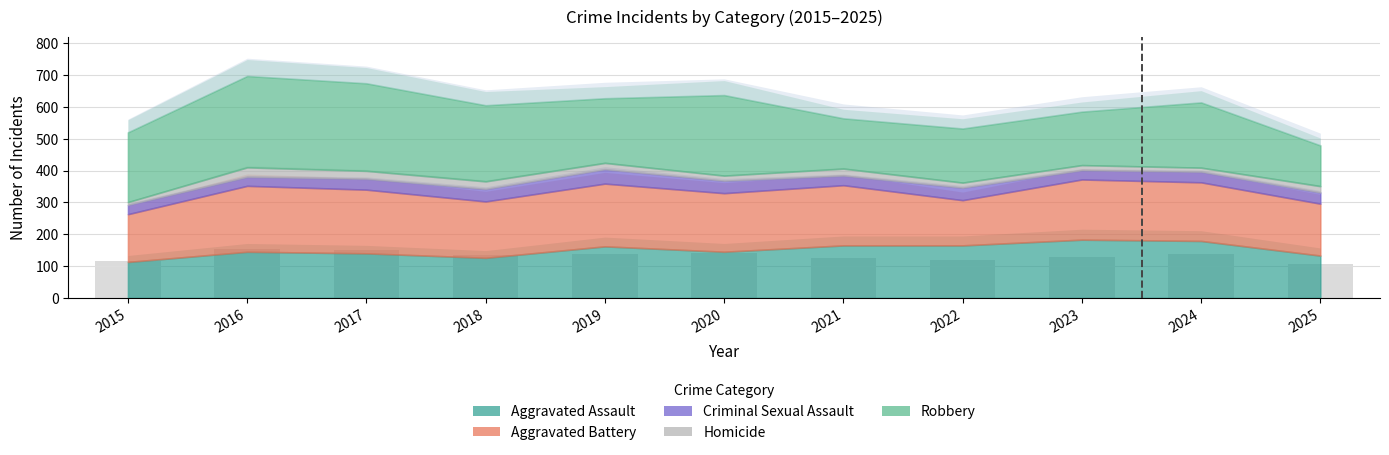

What is the difference between the values at 2023 and 2017?

19.8